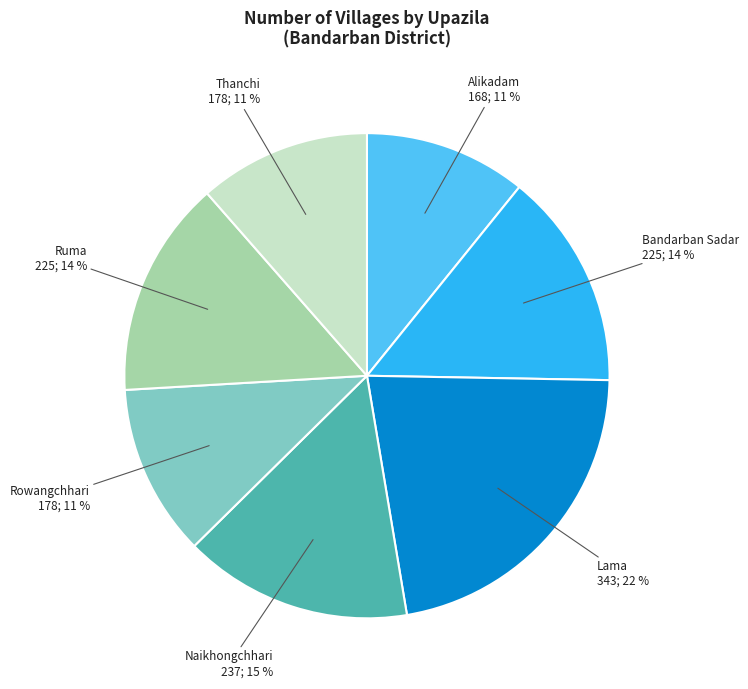

Count the number of slices in the pie.

7